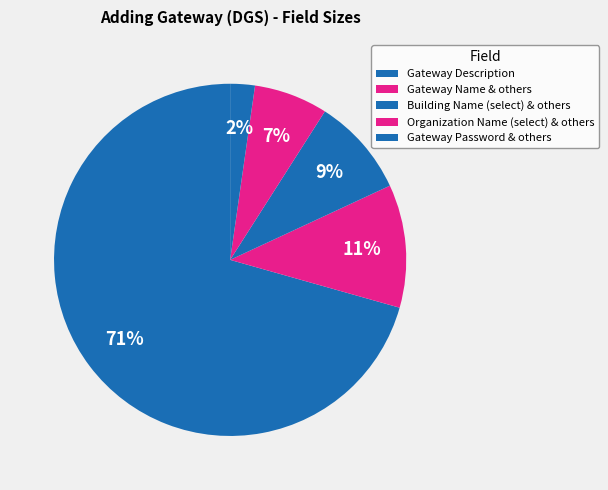

To the nearest percent, what is the difference between the largest and smallest slice percentages?

69%